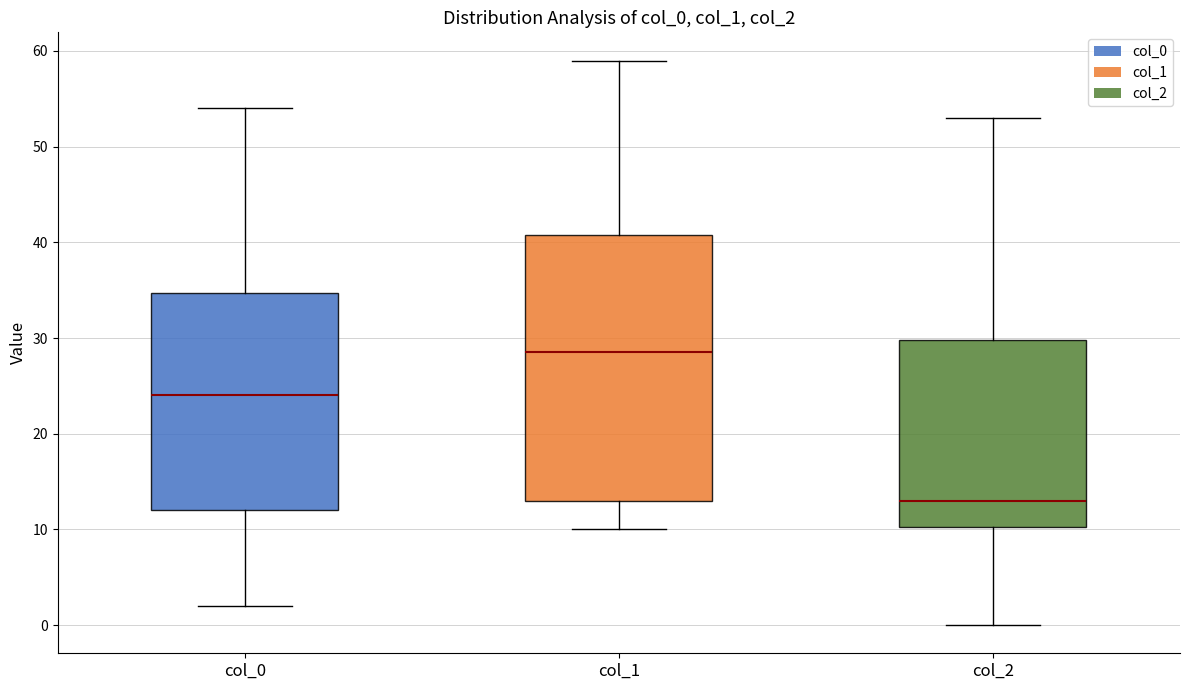

Which box's median line is the highest?

col_1